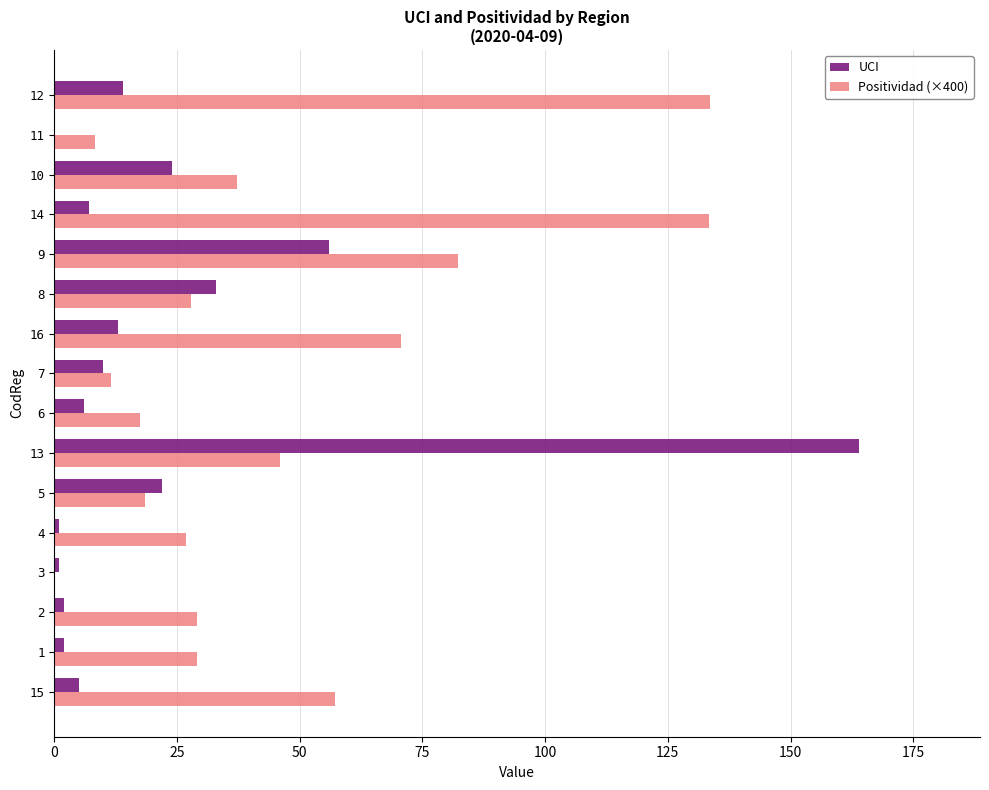

Which category has the highest value in the UCI series?

13